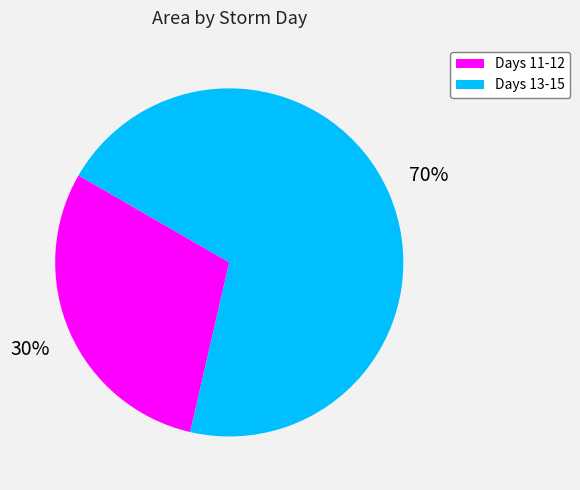

Is there a majority slice in this chart?

Yes